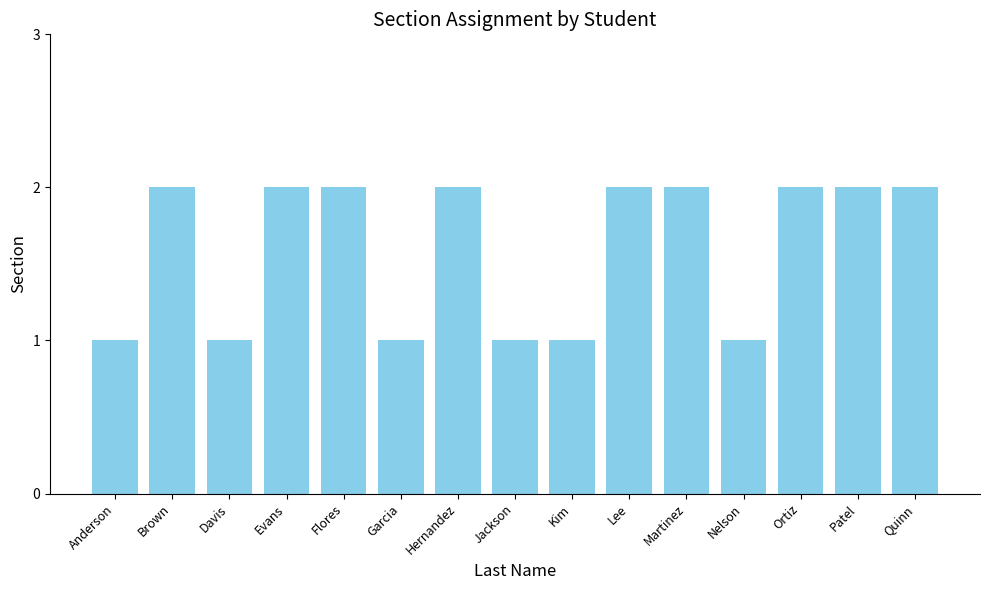

How many bars are there in total?

15